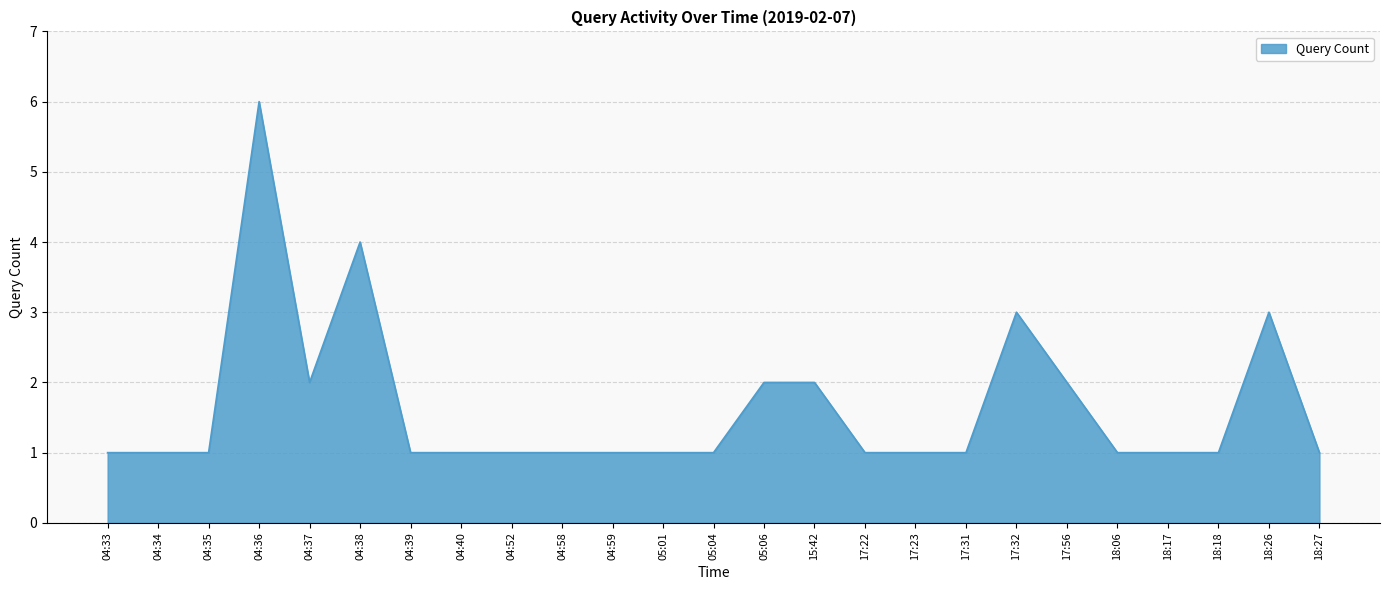

What is the greatest value displayed?

6